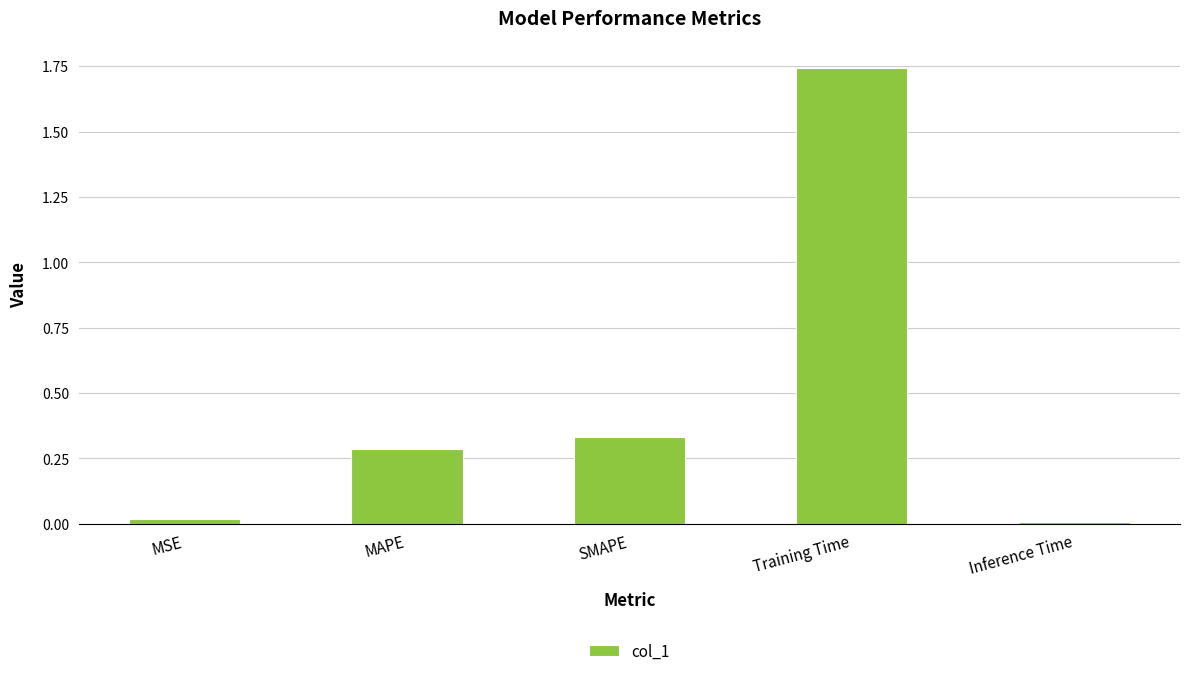

Which has a higher value, MAPE or Training Time?

Training Time